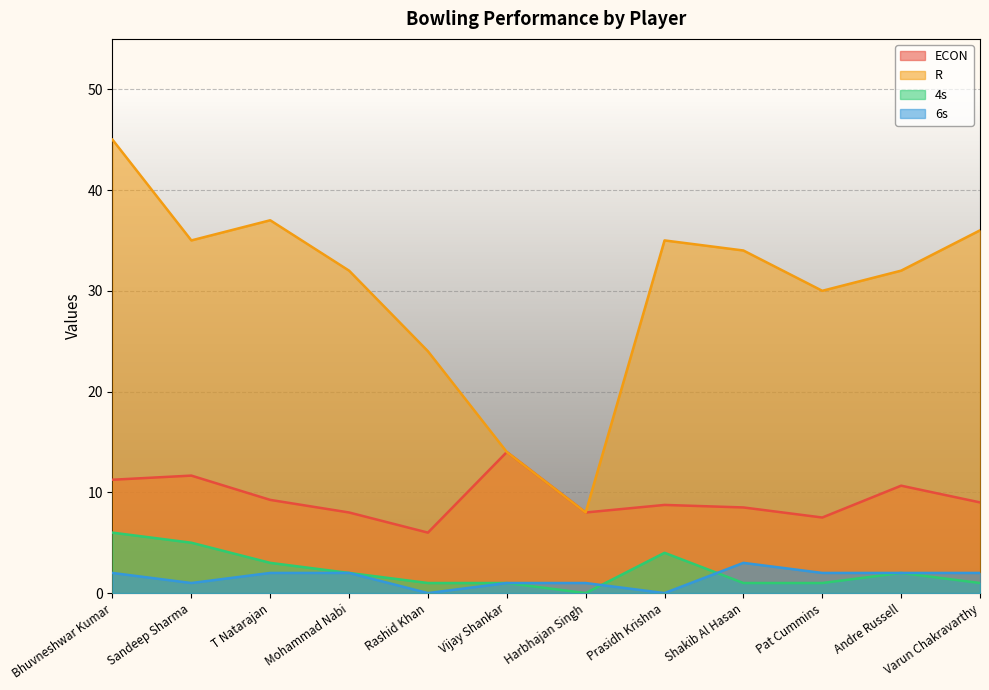

Rank the series at Prasidh Krishna from lowest to highest value.

6s, 4s, ECON, R